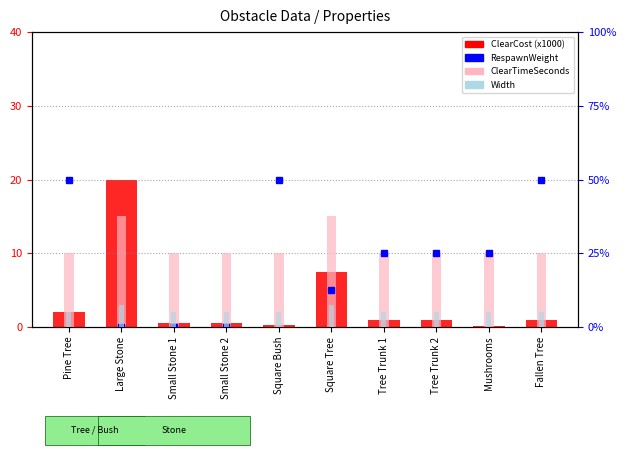

At which category does the chart reach its minimum across all series?

Large Stone